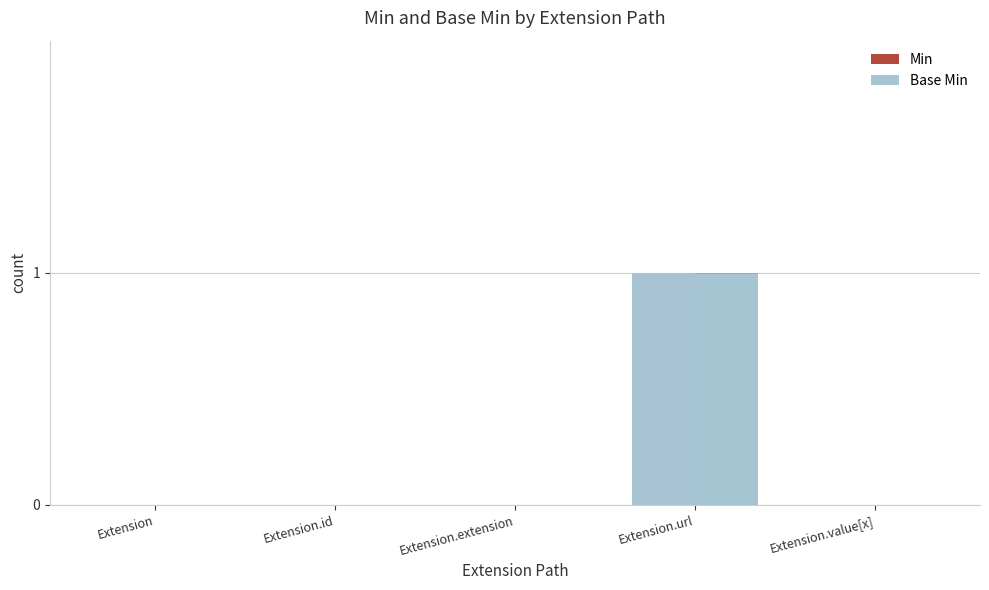

How many categories are shown in the chart?

5